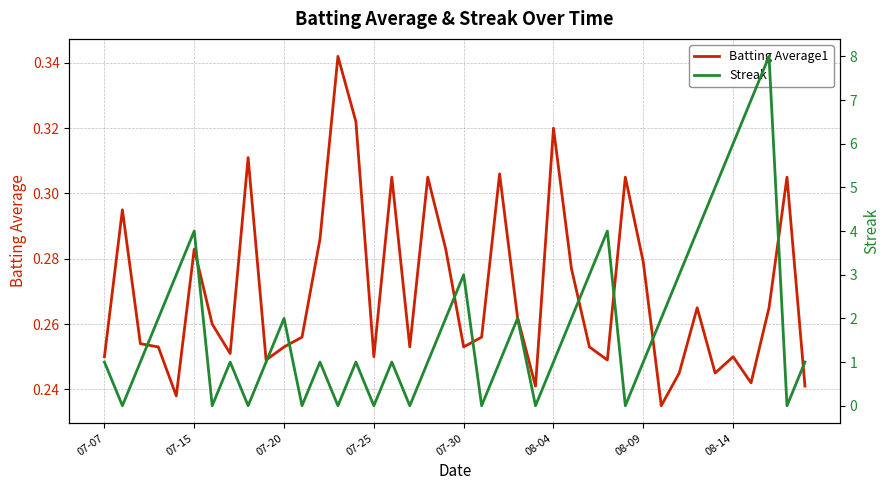

How many lines are shown in the chart?

2